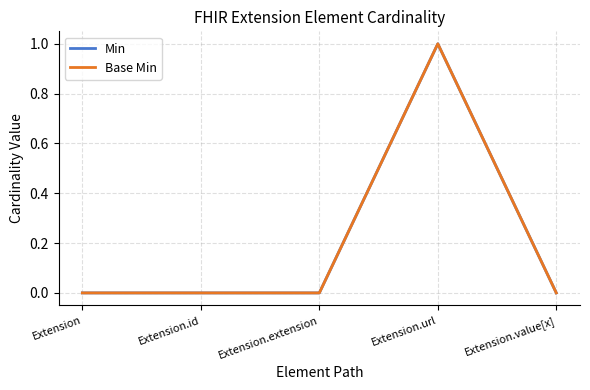

Does the chart display data point markers on the line(s)?

No